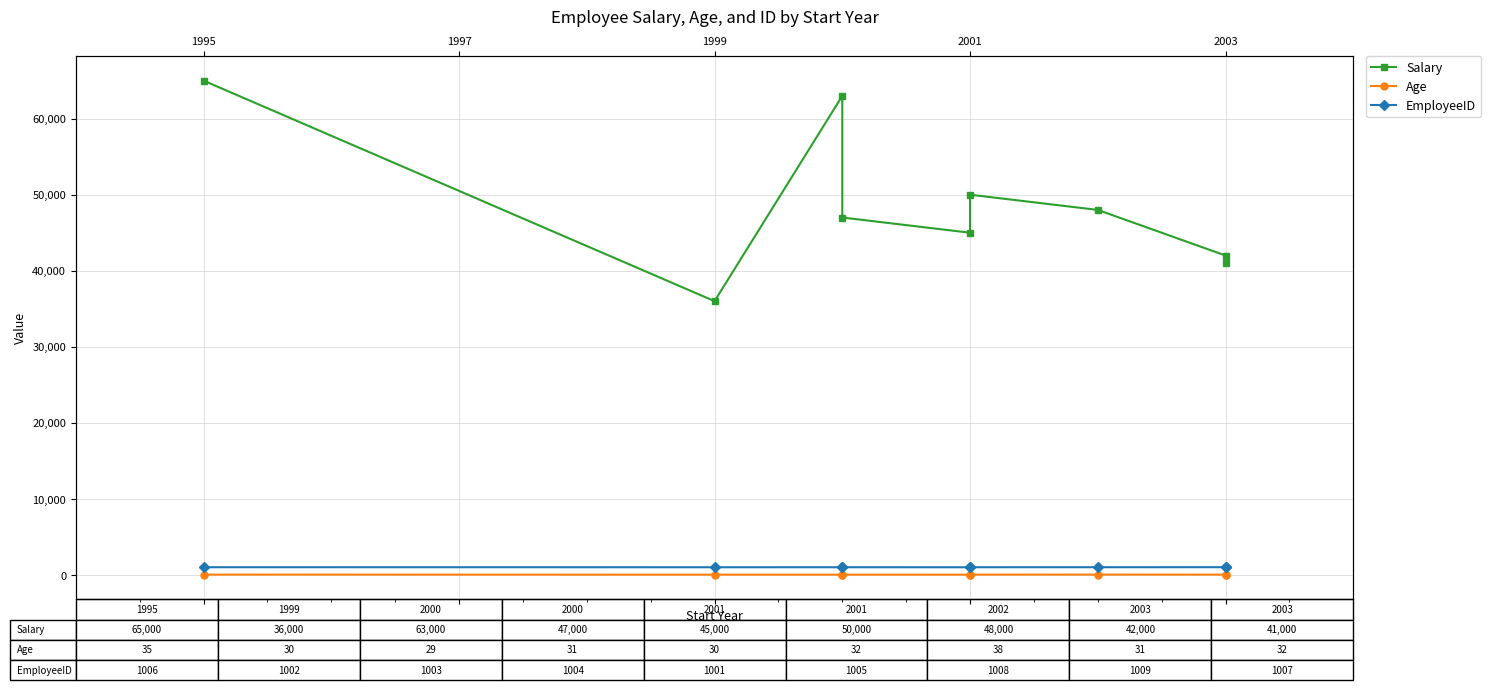

What position from the left is 2001?

4